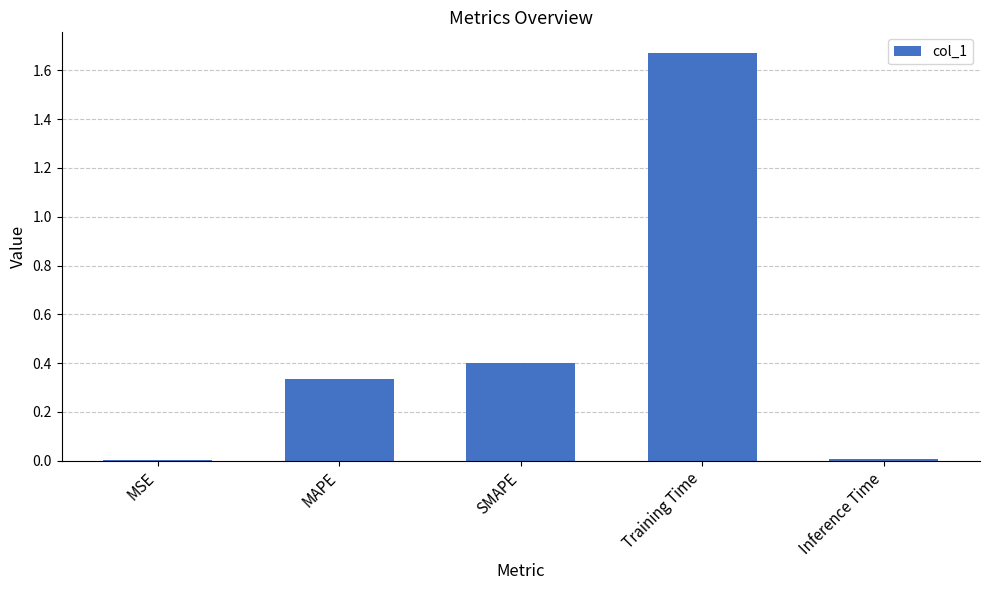

True or false: the data shows 0.0 at Inference Time.

True